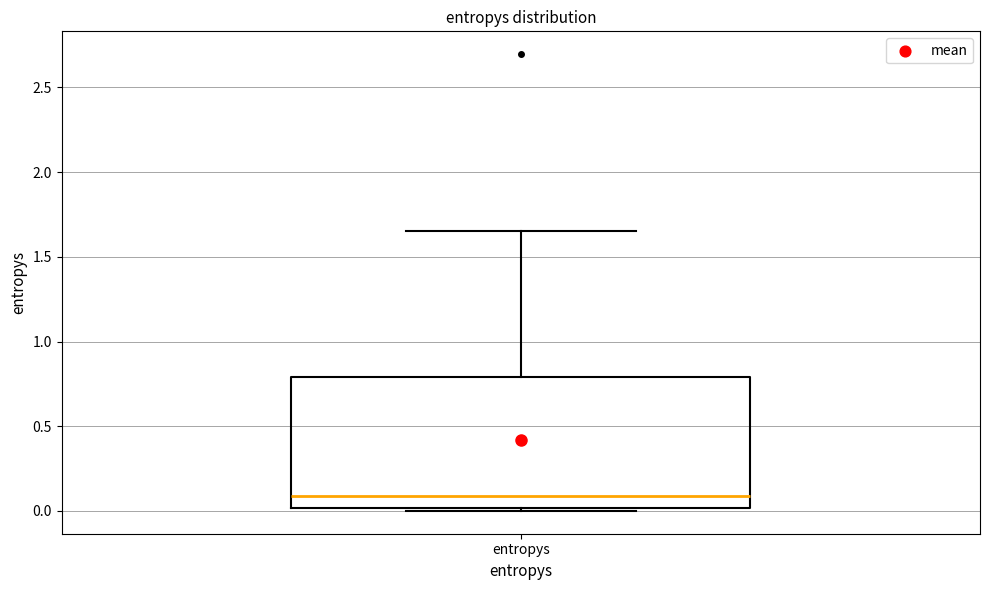

Where is the lower edge of the box for entropys on the y-axis? The values are not printed on the chart, so give them approximately, as read against the axis.

0.00